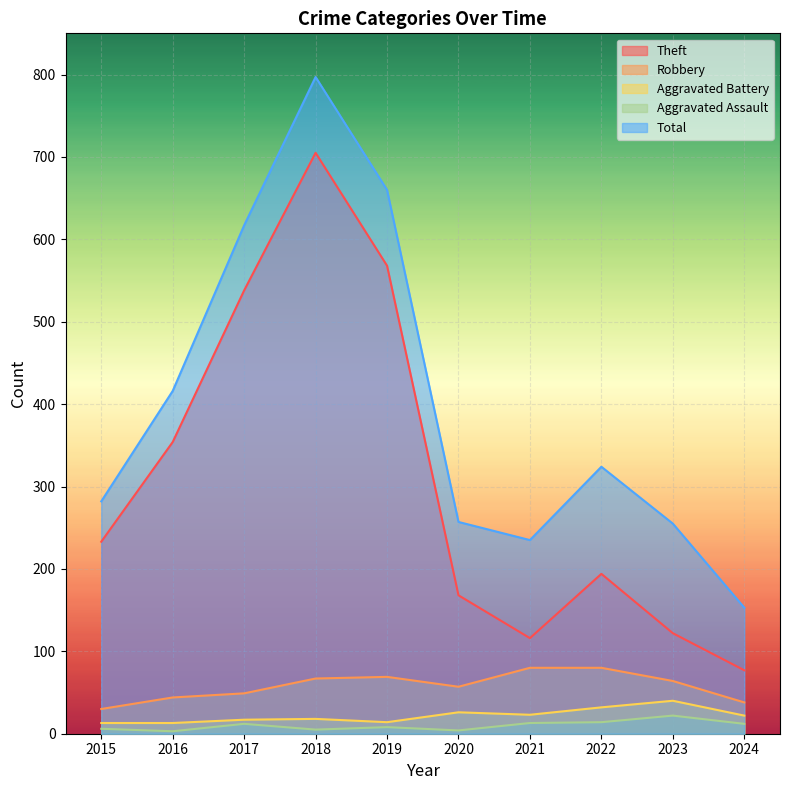

Between 2023 and 2024, which series saw the biggest shift?

Total